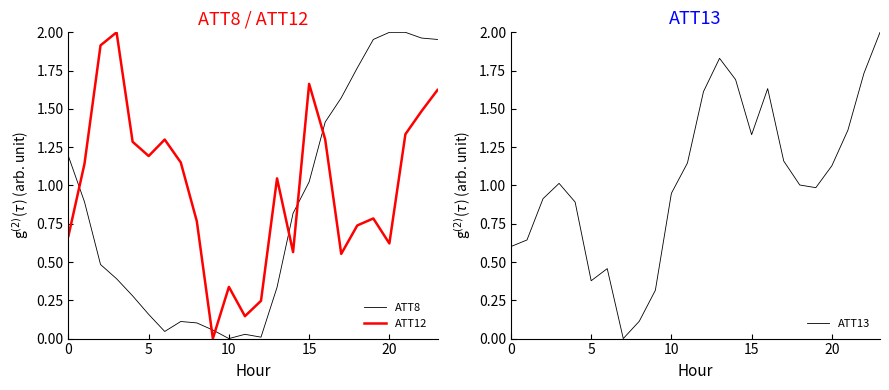

True or false: ATT12 and ATT8 intersect in this chart.

True